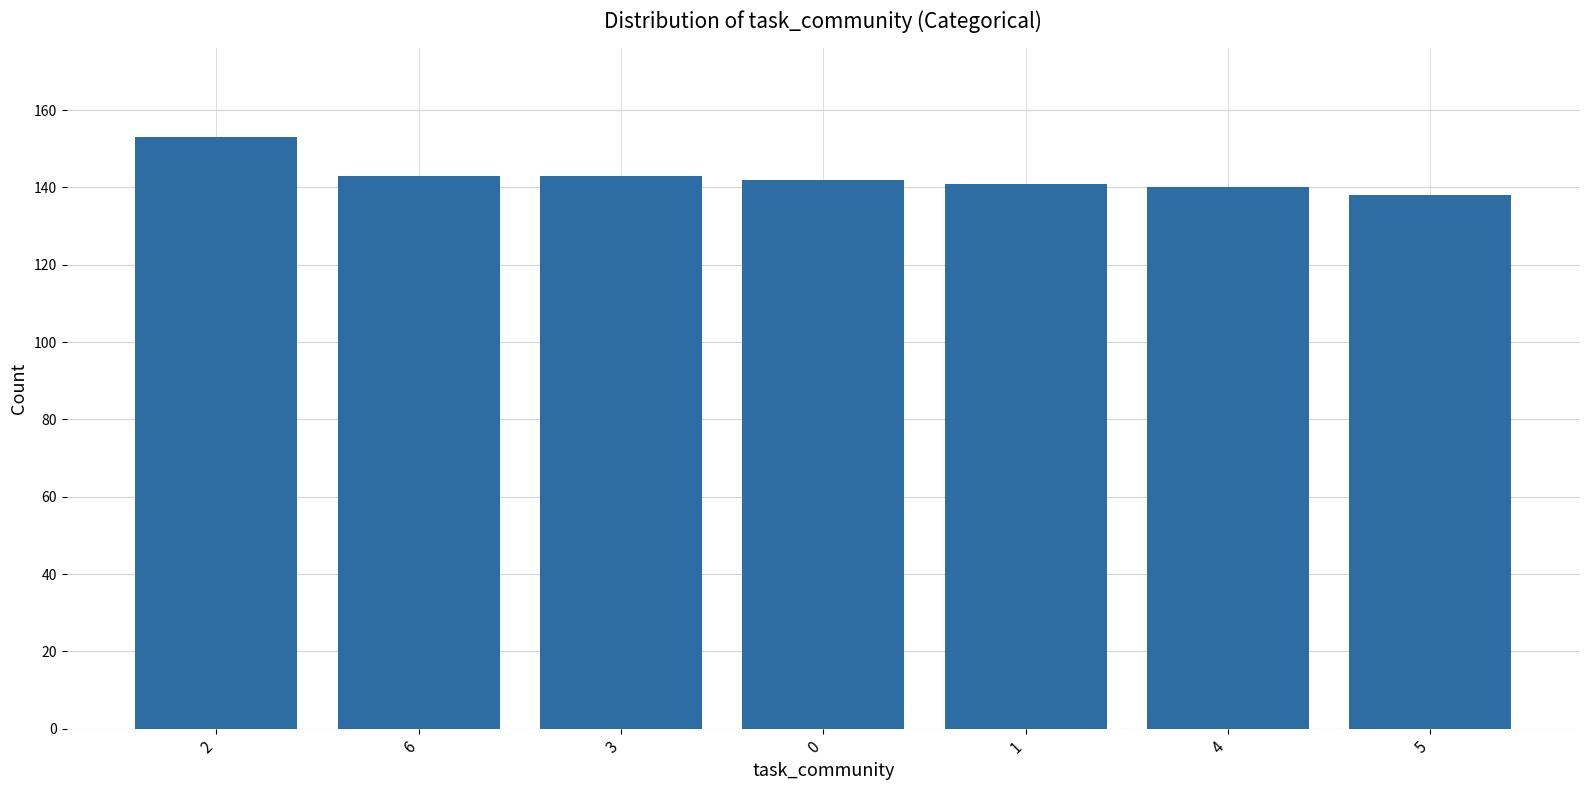

What is the approximate value at 5, to the nearest 10?

140